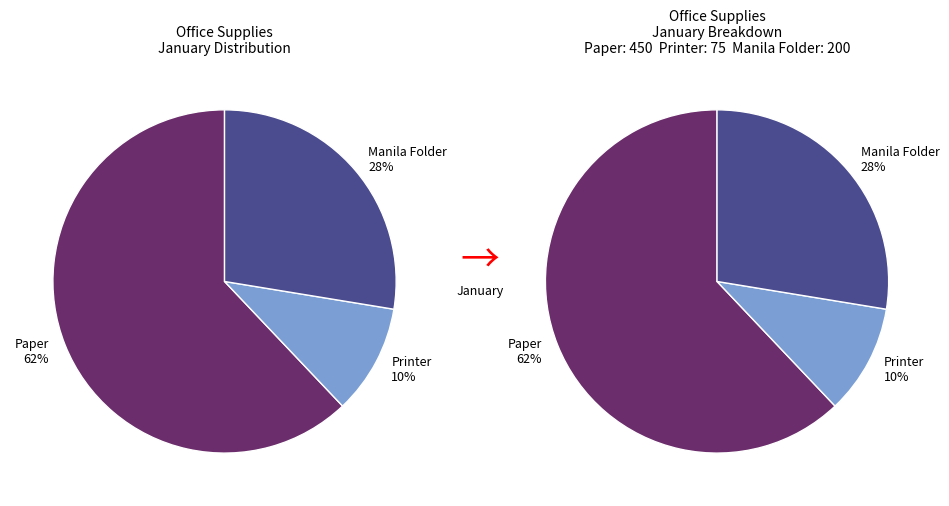

Between Paper and Printer, which is larger?

Paper